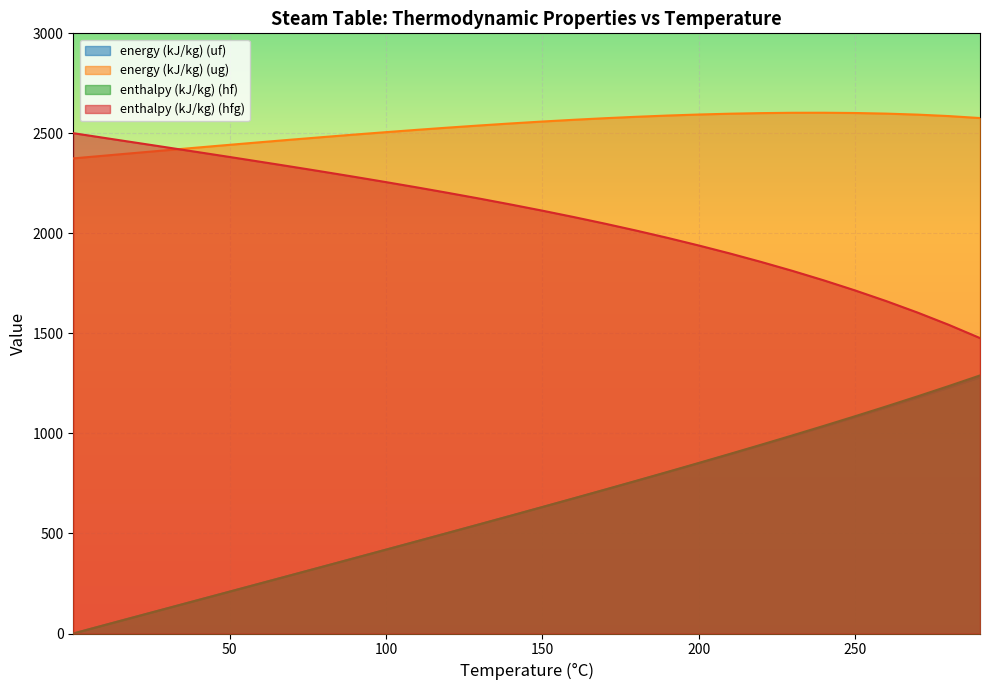

What is the value of the enthalpy (kJ/kg) (hf) point at the 35th from the left?

1037.6